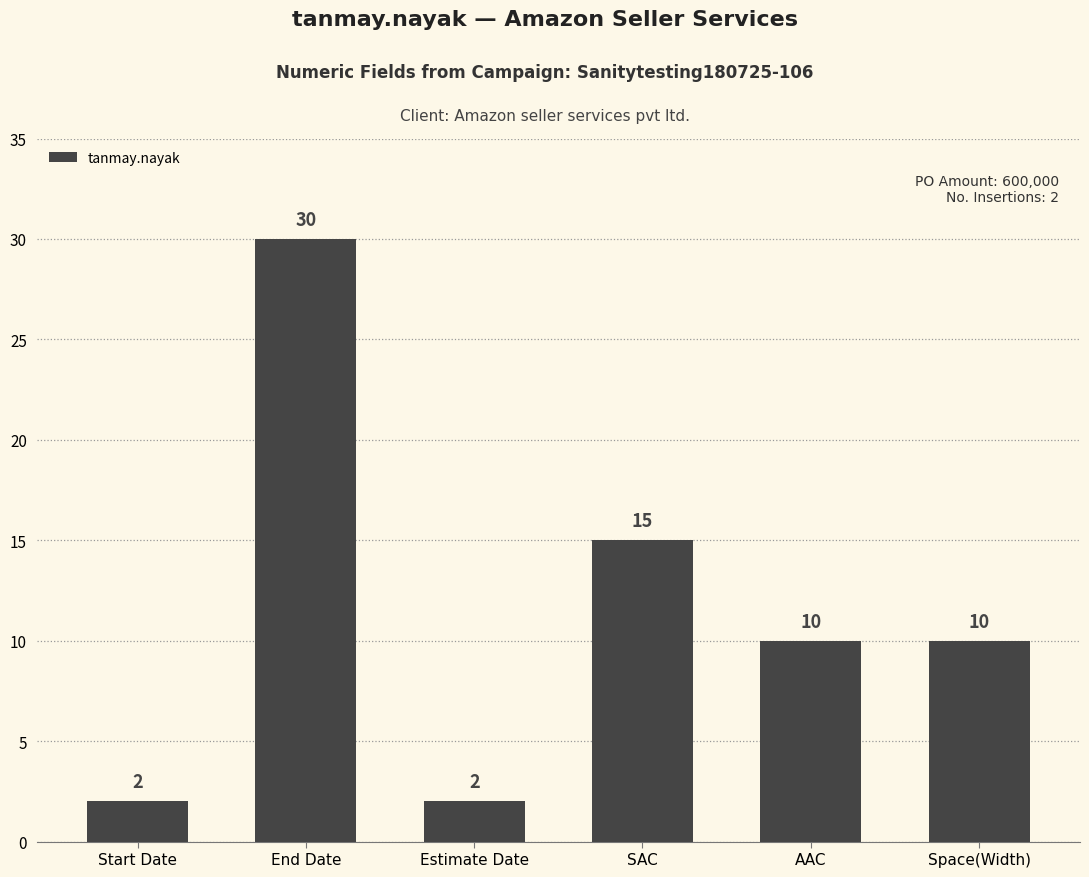

What is the change in value from End Date to AAC?

-20